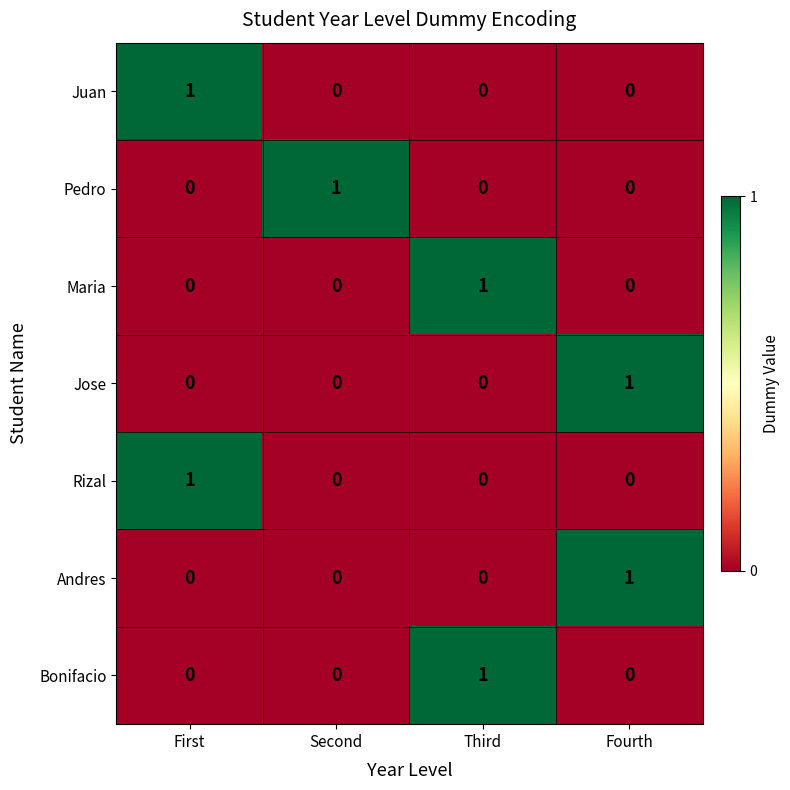

True or false: Andres has a value of 0 at First.

True